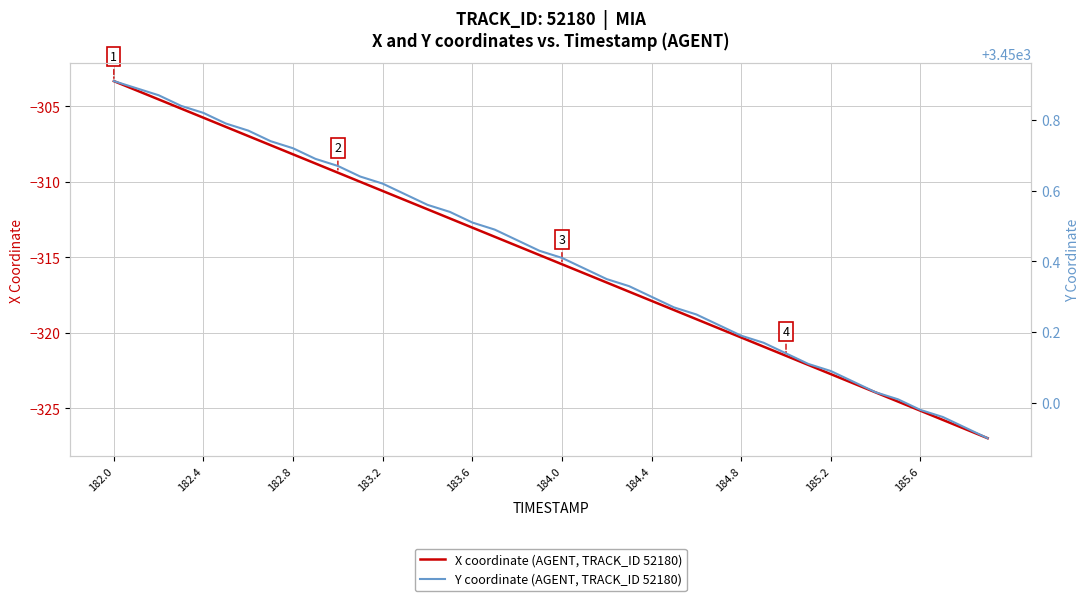

What is the difference between the second highest and minimum values in the X coordinate (AGENT, TRACK_ID 52180) series?

23.0